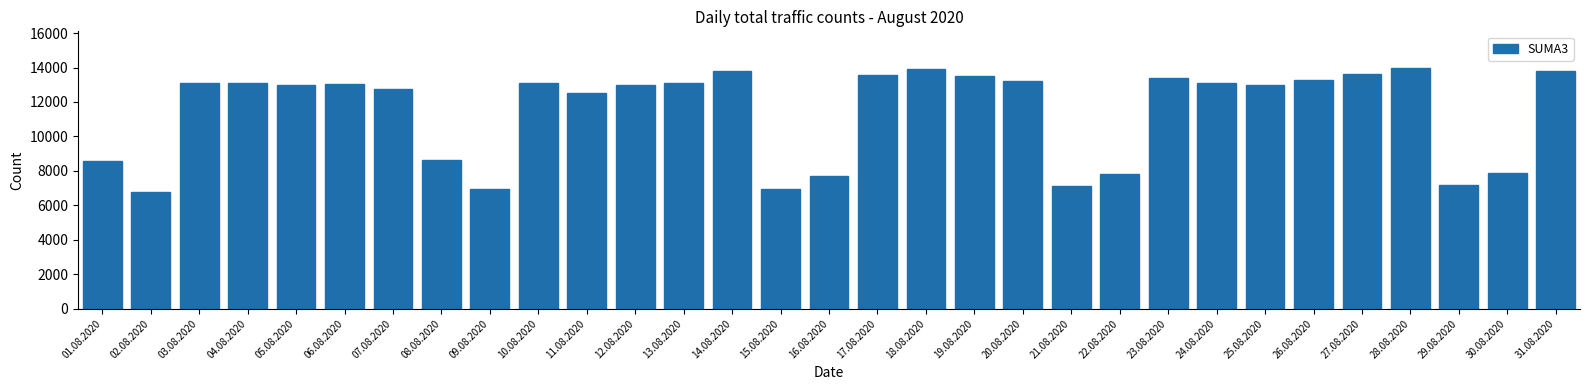

Where is the data nearest to the value 10389?

08.08.2020